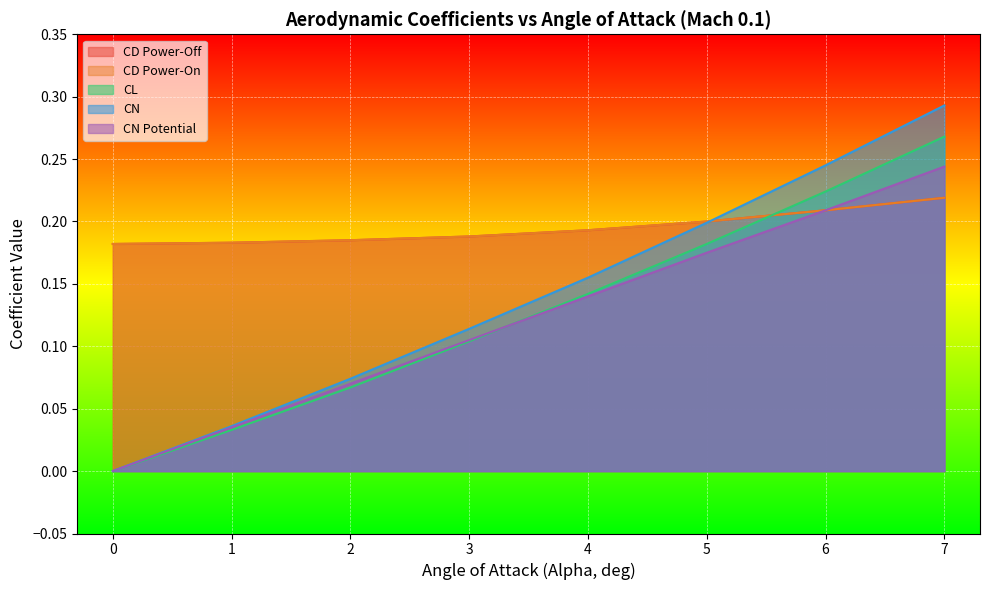

Where do CL and CD Power-Off first cross each other?

5 and 6